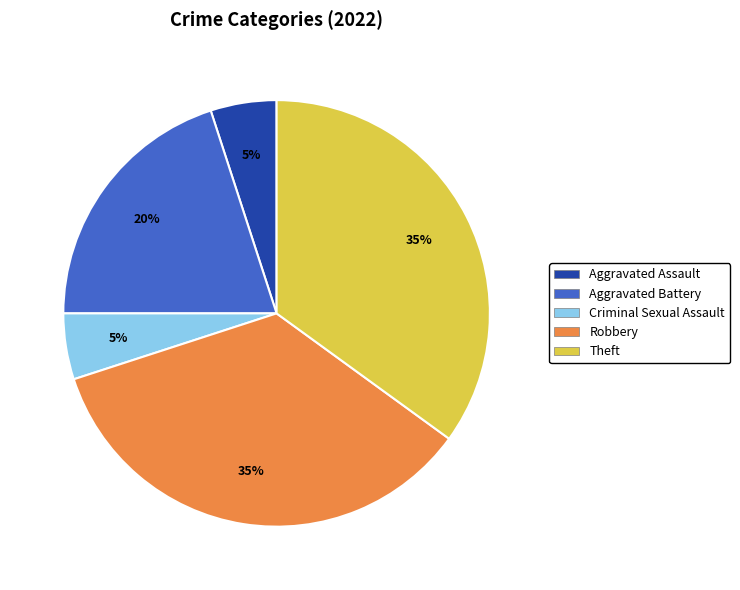

Is there a majority slice in this chart?

No